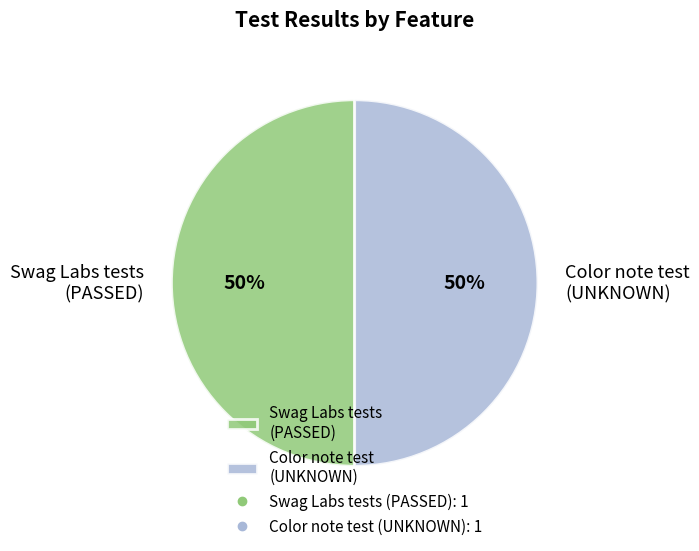

True or false: Swag Labs tests (PASSED) accounts for 50% of the total.

True